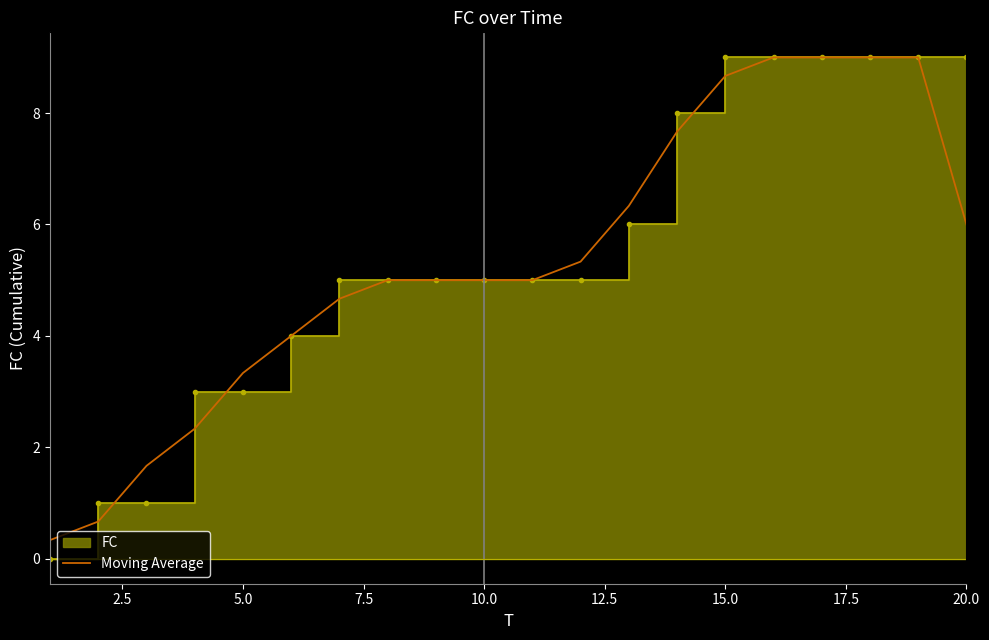

True or false: the data has more than 1 interior local peaks.

False